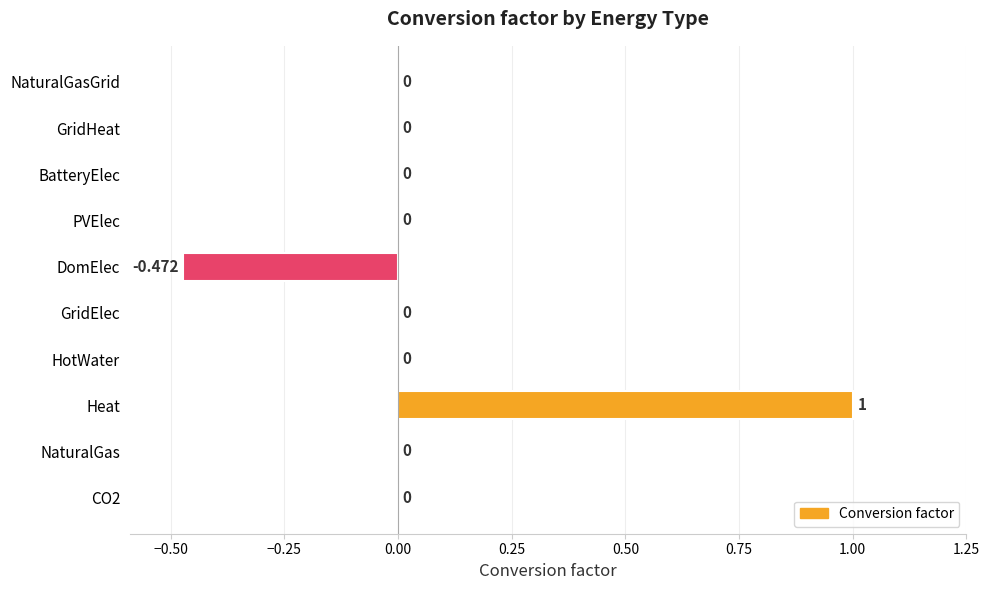

At which category does the chart reach its peak across all series?

Heat